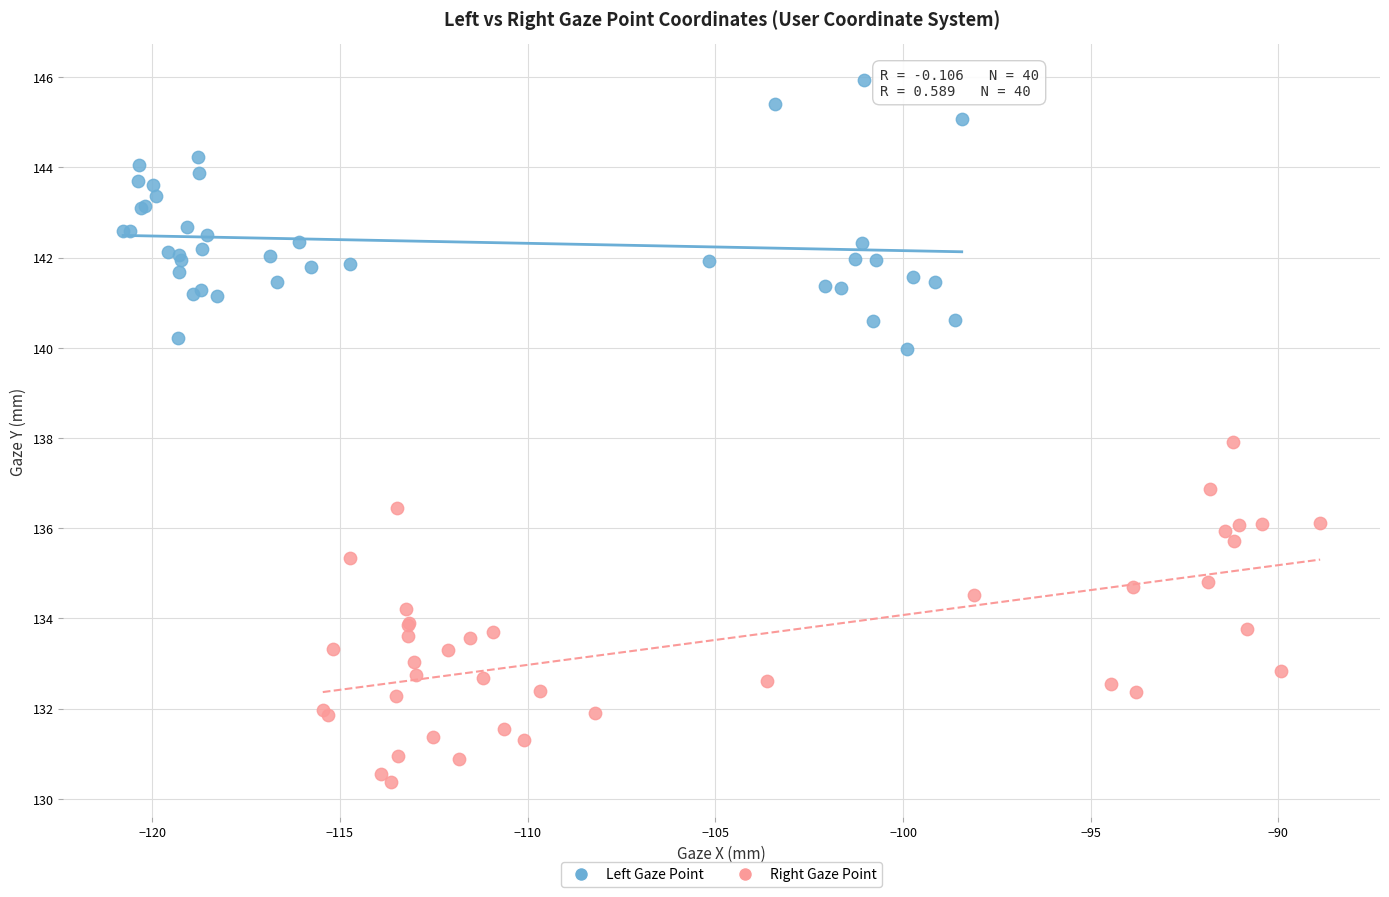

Which series has the widest spread of Y values?

Right Gaze Point